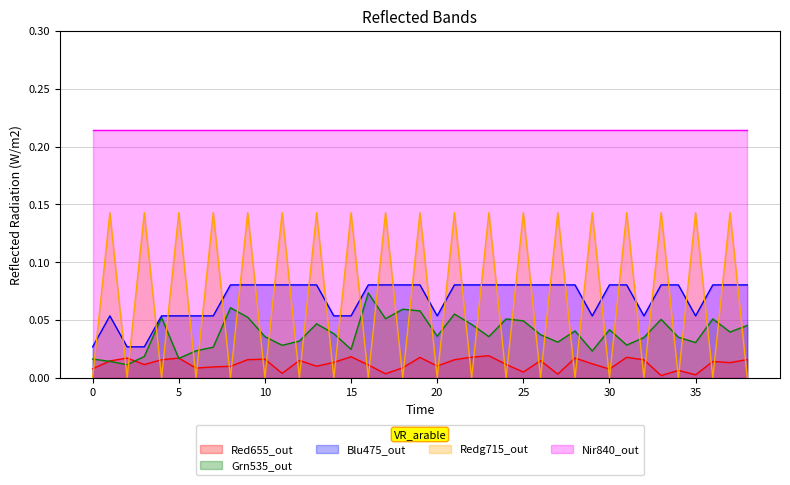

Rank the series by their maximum value, from lowest to highest.

Red655_out, Grn535_out, Blu475_out, Redg715_out, Nir840_out